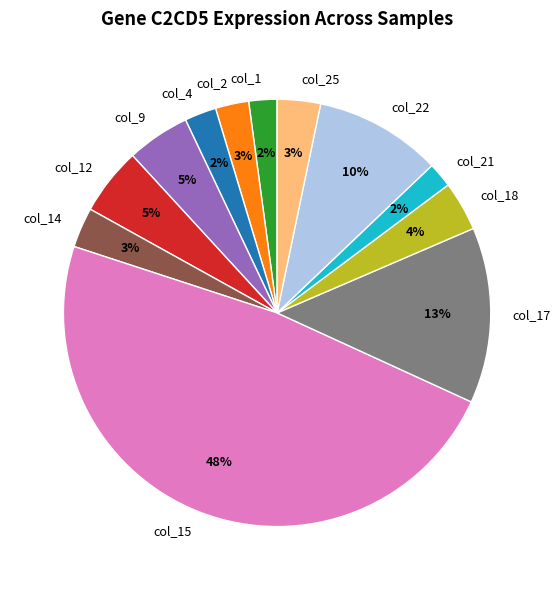

What percentage is the col_17 slice, to the nearest percent?

13%